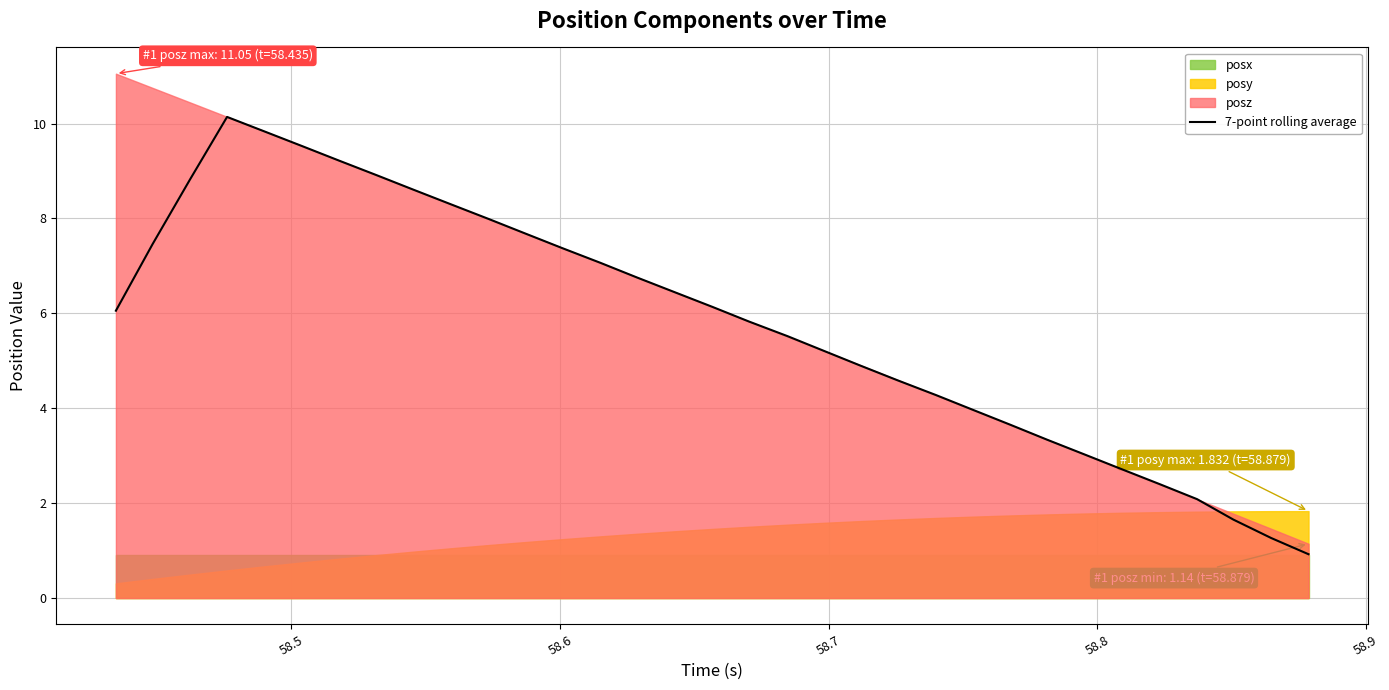

Reading left to right, transcribe all the data shown in this chart.

6.1	7.5	8.8	10.1	9.8	9.5	9.2	8.9	8.6	8.3	8.0	7.7	7.4	7.1	6.8	6.4	6.1	5.8	5.5	5.2	4.9	4.6	4.3	4.0	3.7	3.3	3.0	2.7	2.4	2.1	1.7	1.3	0.9